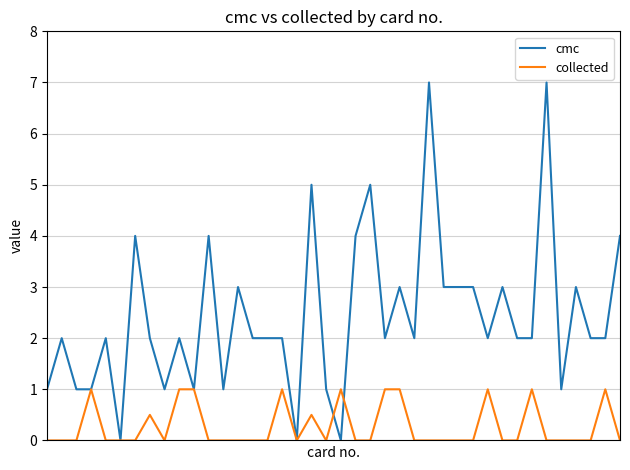

List the series in order of their peak value, lowest first.

collected, cmc